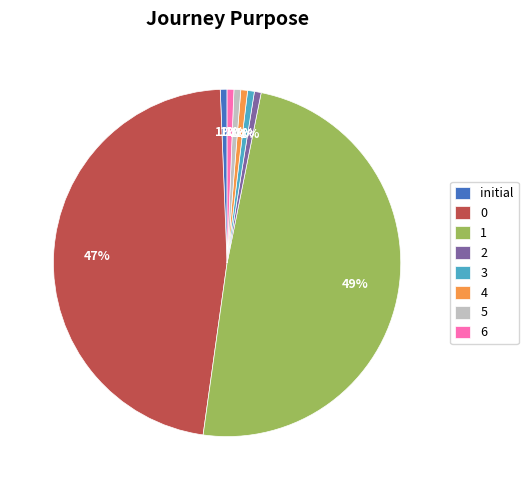

To the nearest percent, what percentage of the pie is 3?

1%